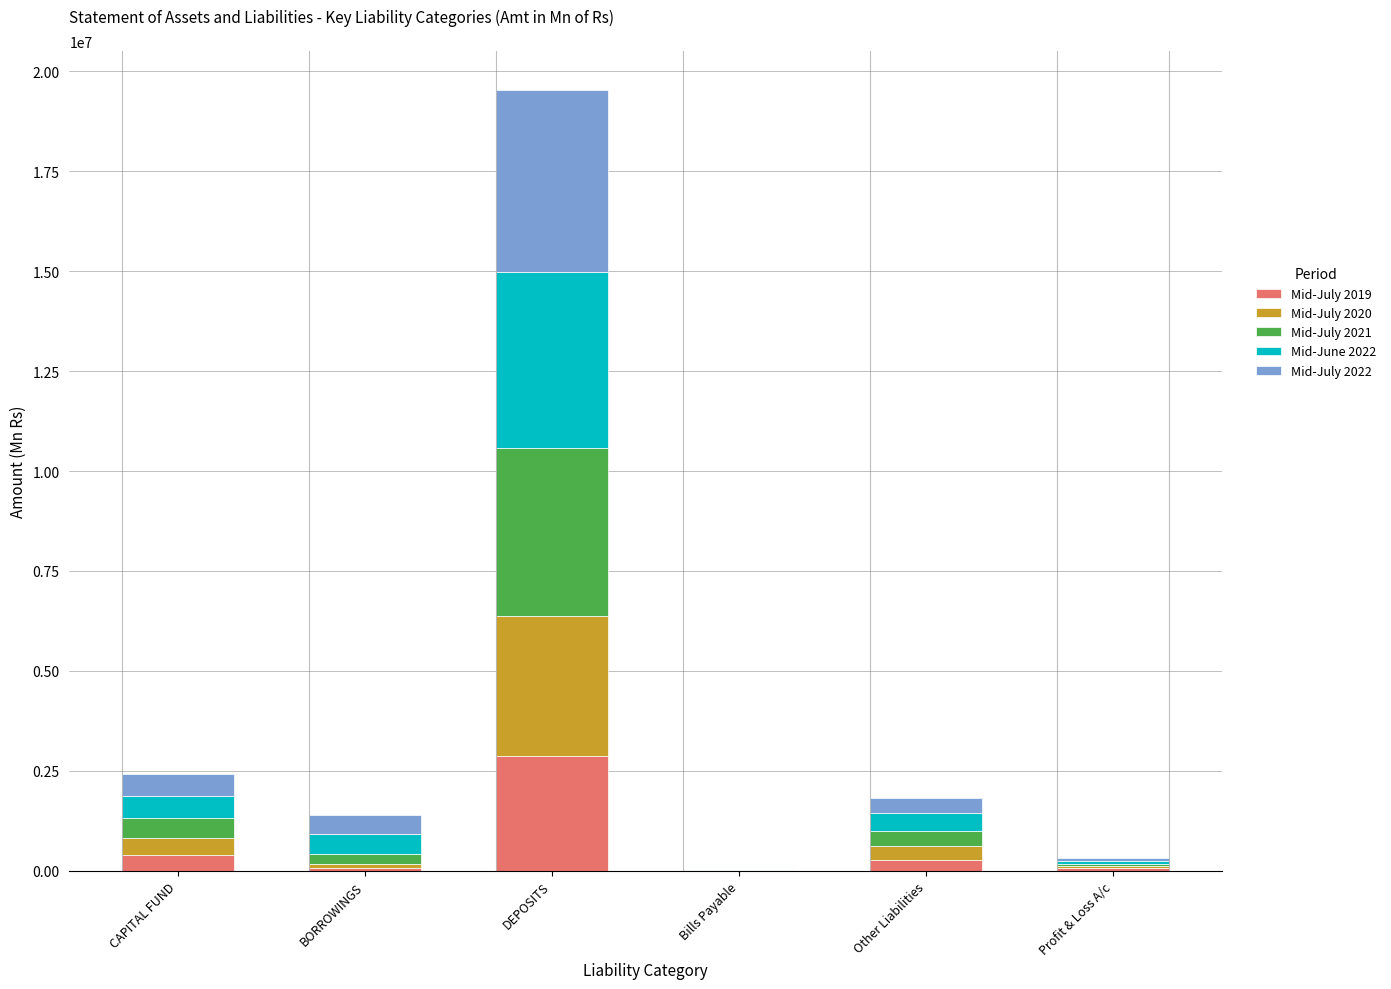

At which label does Mid-July 2019 reach its peak?

DEPOSITS